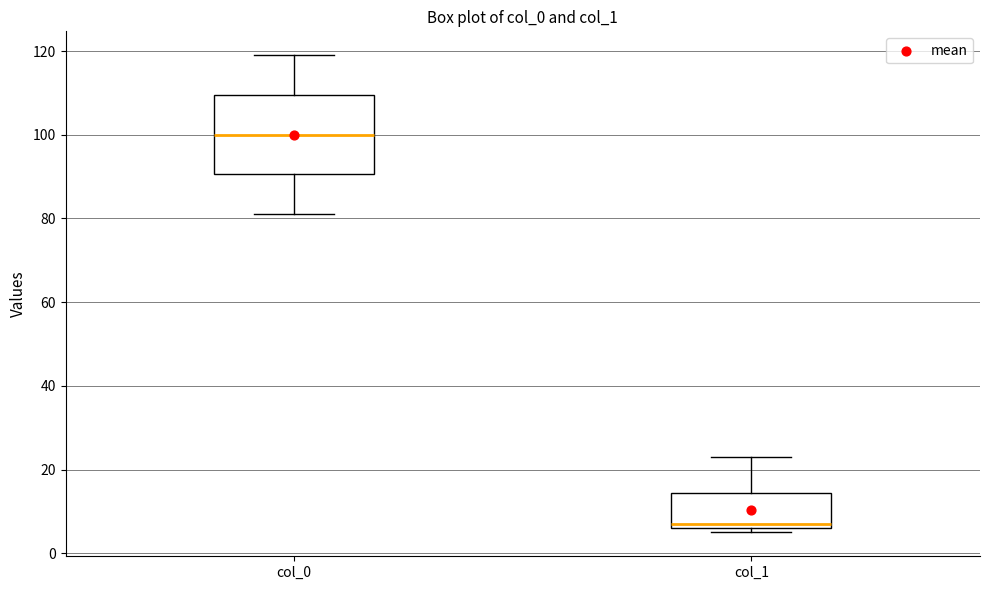

Where is the upper edge of the box for col_0 on the y-axis? The values are not printed on the chart, so give them approximately, as read against the axis.

110